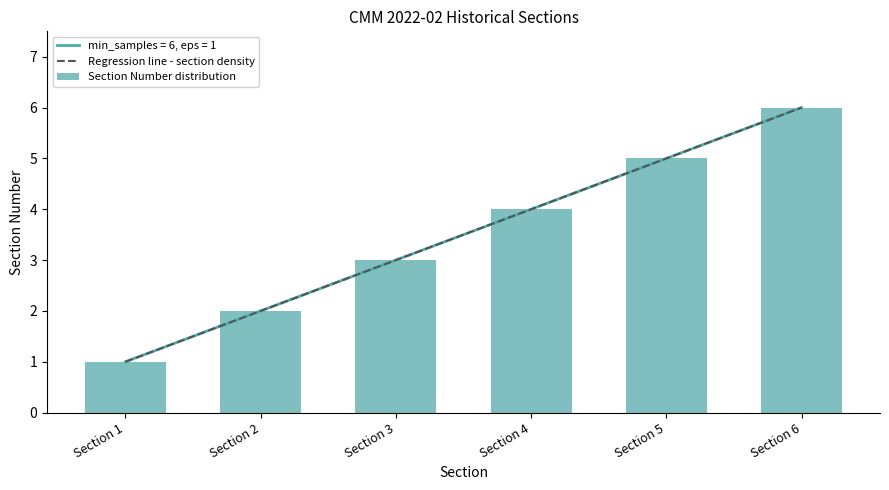

What is the average value of the Section Number distribution series?

3.5